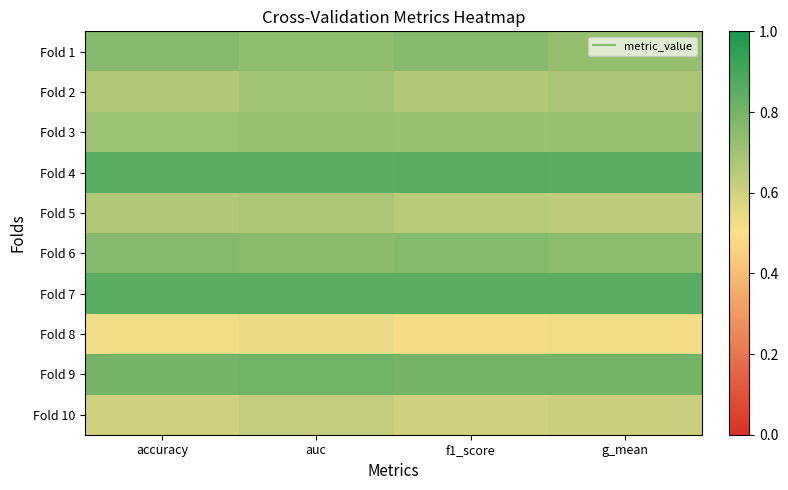

At which category is the sum across all series the highest?

auc